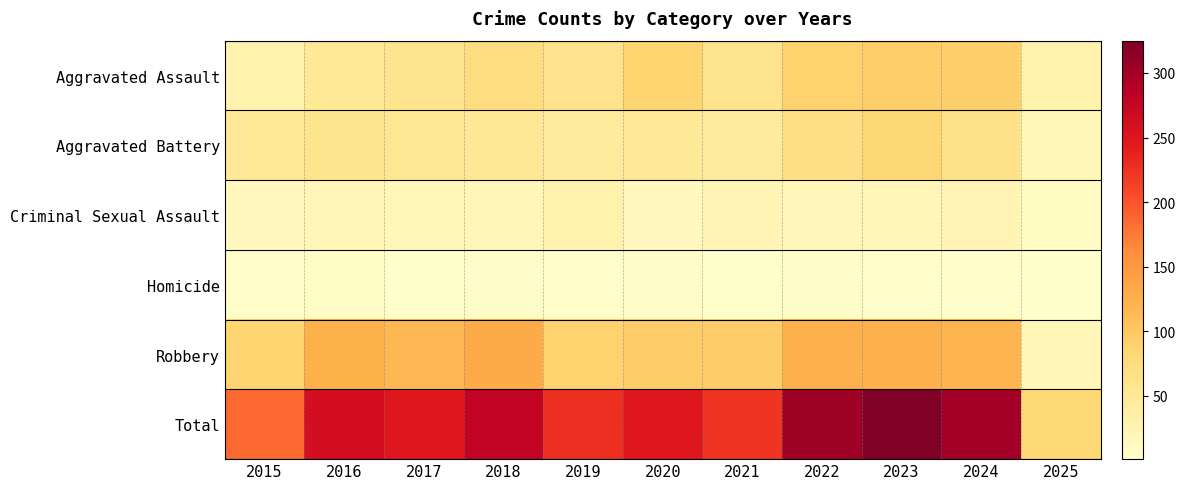

Which has a higher value, 2018 or 2024?

2024